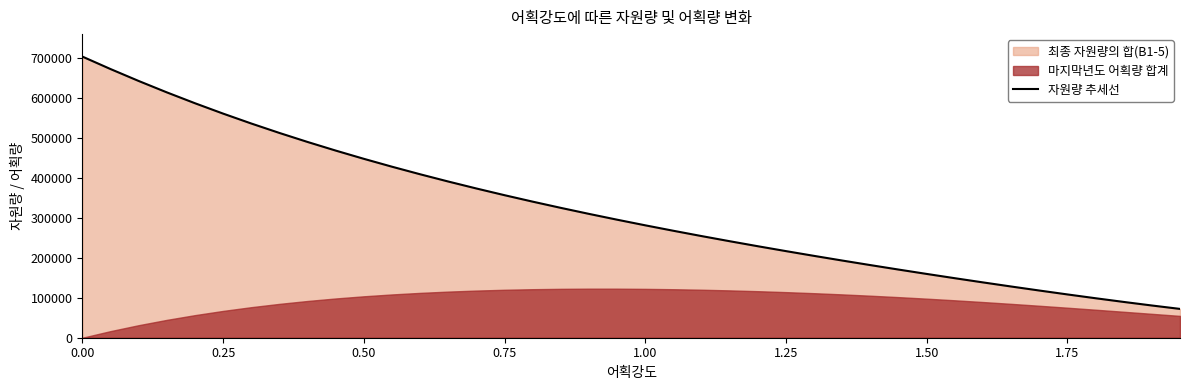

What is the maximum value for 자원량 추세선?

703164.6